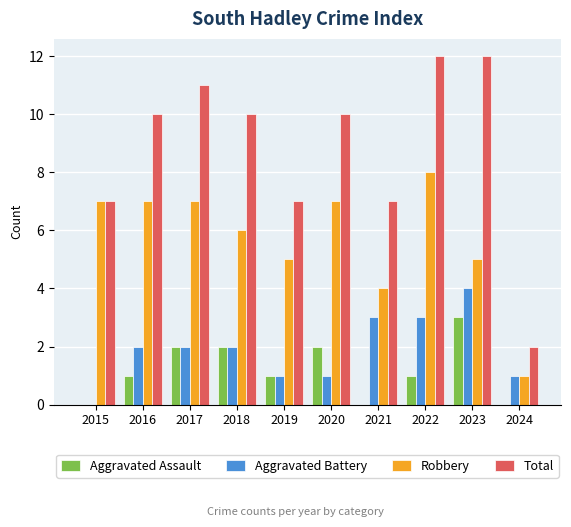

Is it true that Total equals 10 at 2016?

True